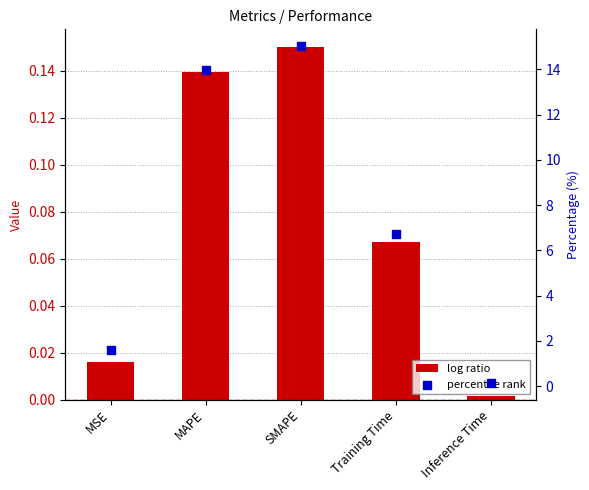

What is the total value across all series at Training Time?

6.8